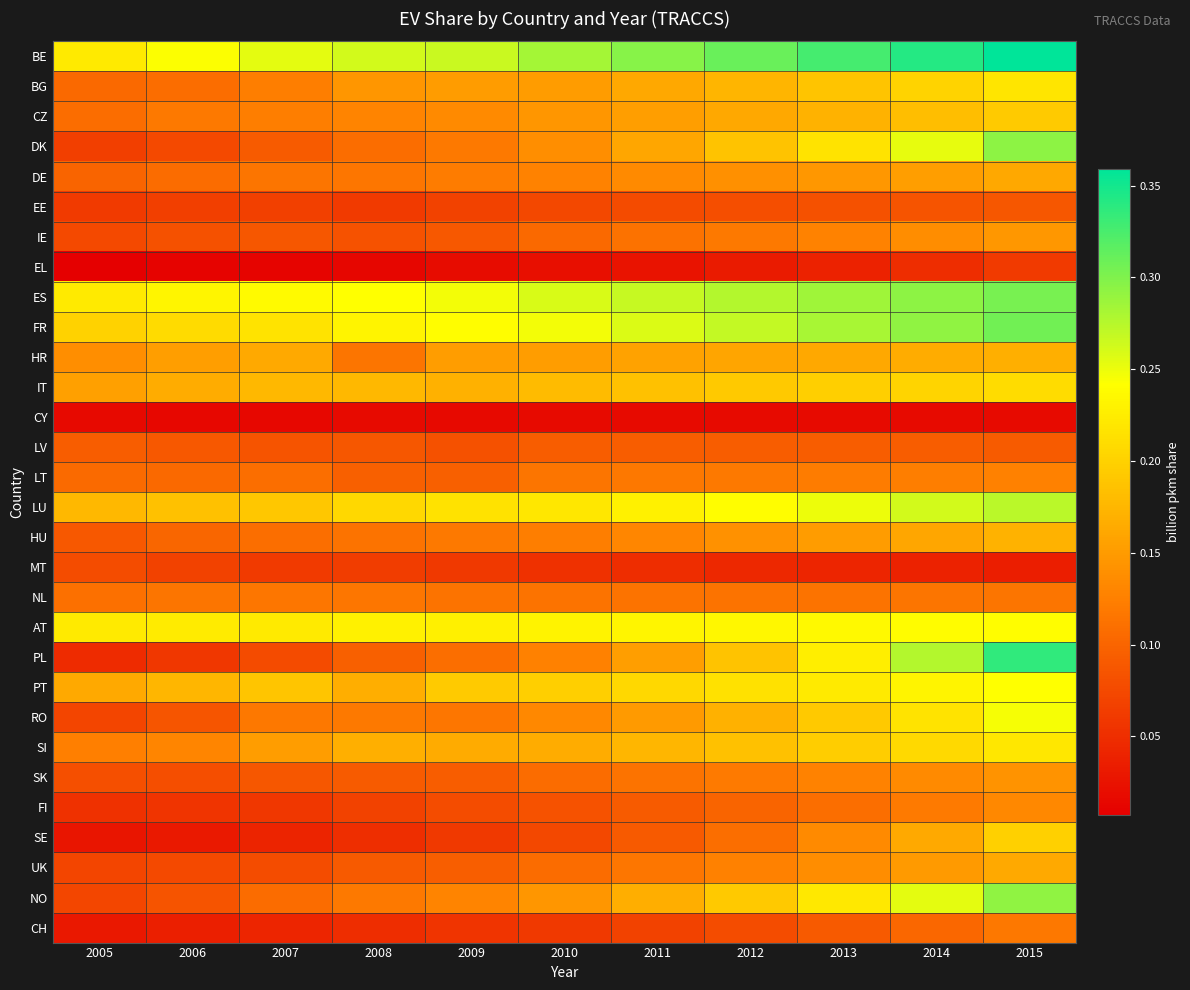

Which label corresponds to the smallest value in the chart?

2005